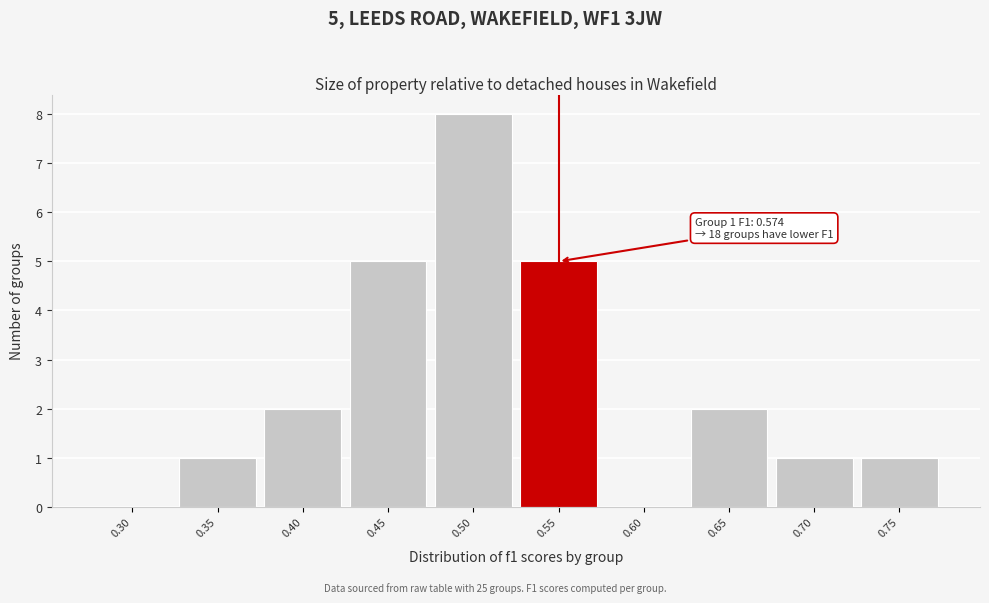

Reading left to right, extract all data points from this chart.

0.30=0	0.35=1	0.40=2	0.45=5	0.50=8	0.55=5	0.60=0	0.65=2	0.70=1	0.75=1